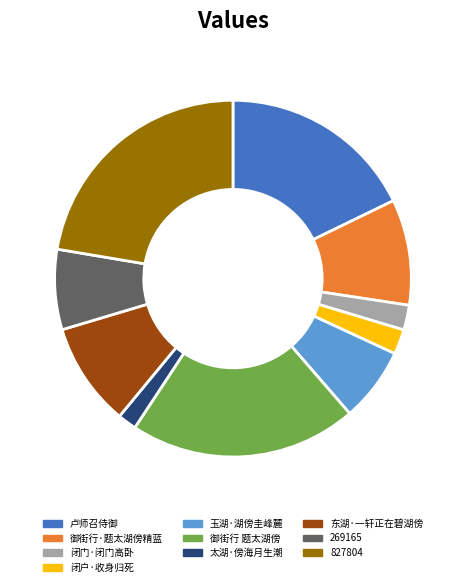

Is the sum of 闭户·收身归死 and 827804 greater than half?

No